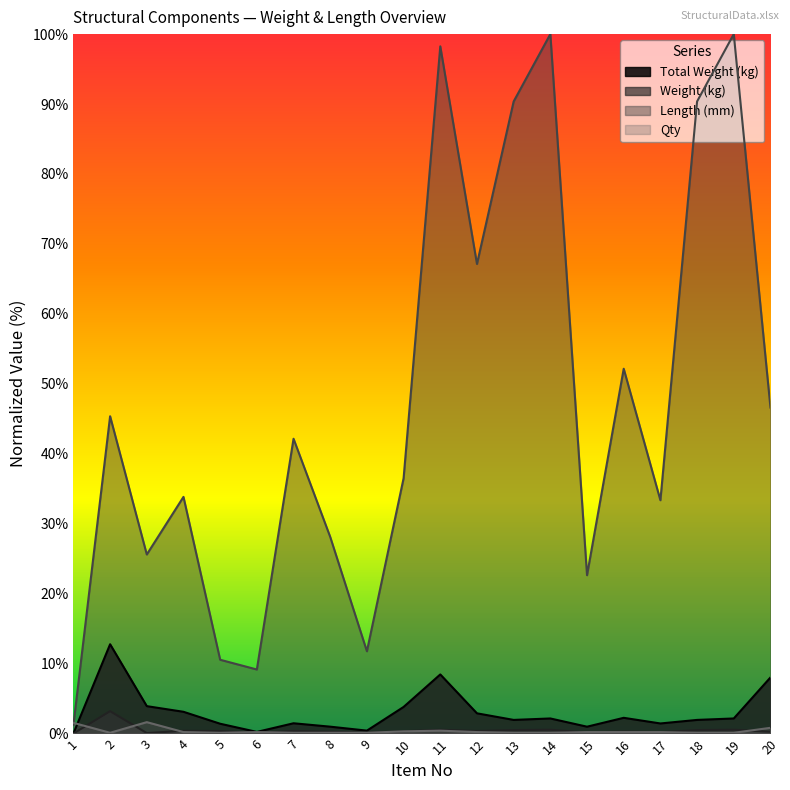

Rank the series at 10 from lowest to highest value.

Qty, Weight (kg), Total Weight (kg), Length (mm)